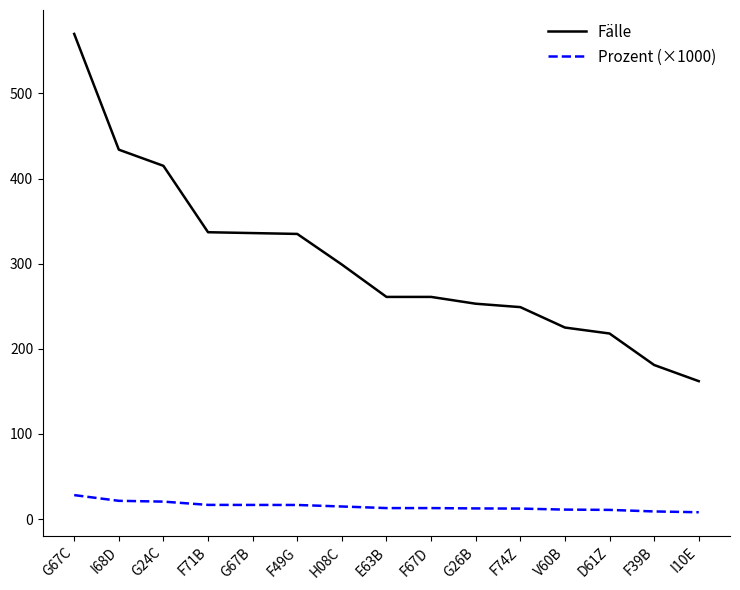

What is the maximum value for Prozent (×1000)?

28.1